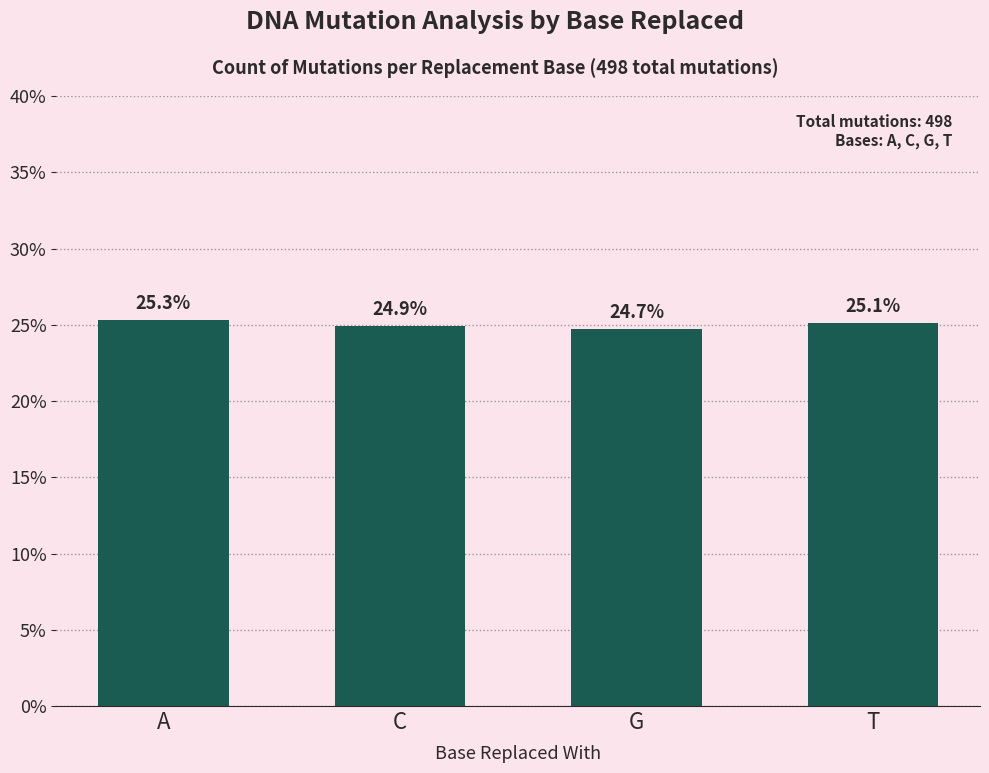

What is the label of the 2nd bar from the left?

C